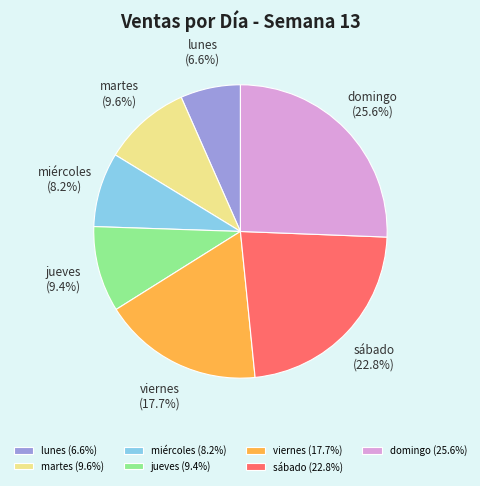

Is it true that miércoles is 1% of the pie?

False